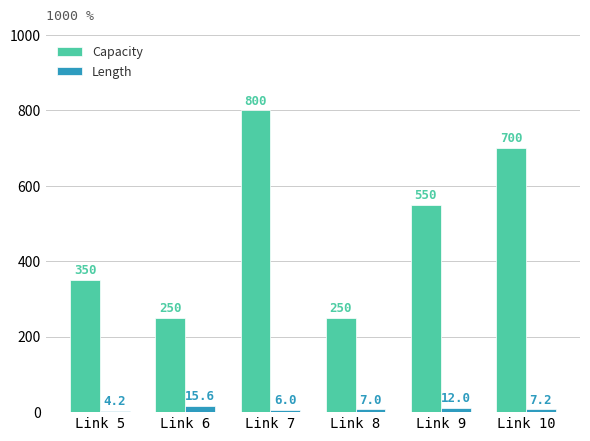

Between Link 8 and Link 9, which series saw the biggest shift?

Capacity